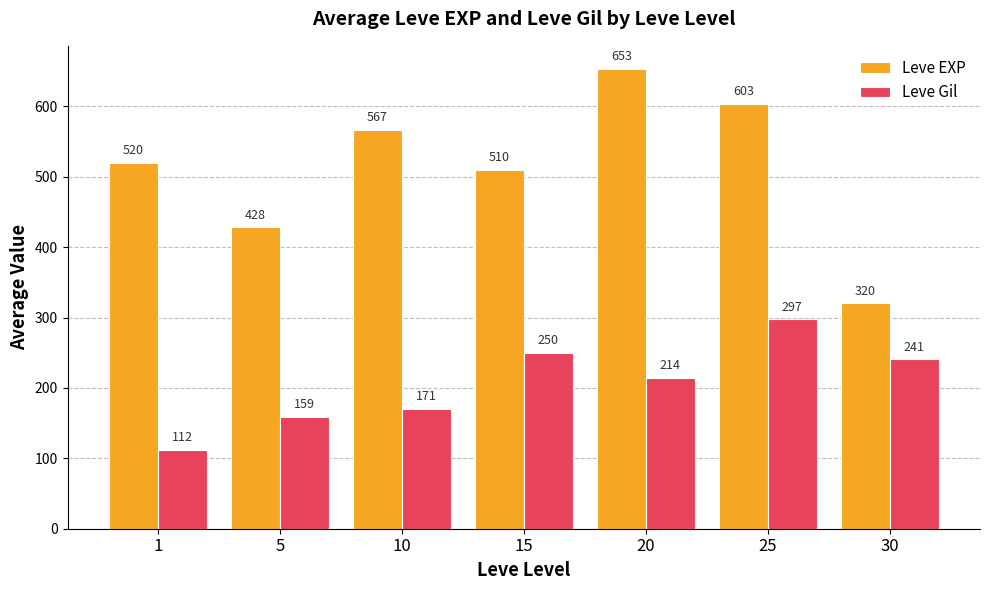

Which series has the largest range (max minus min)?

Leve EXP